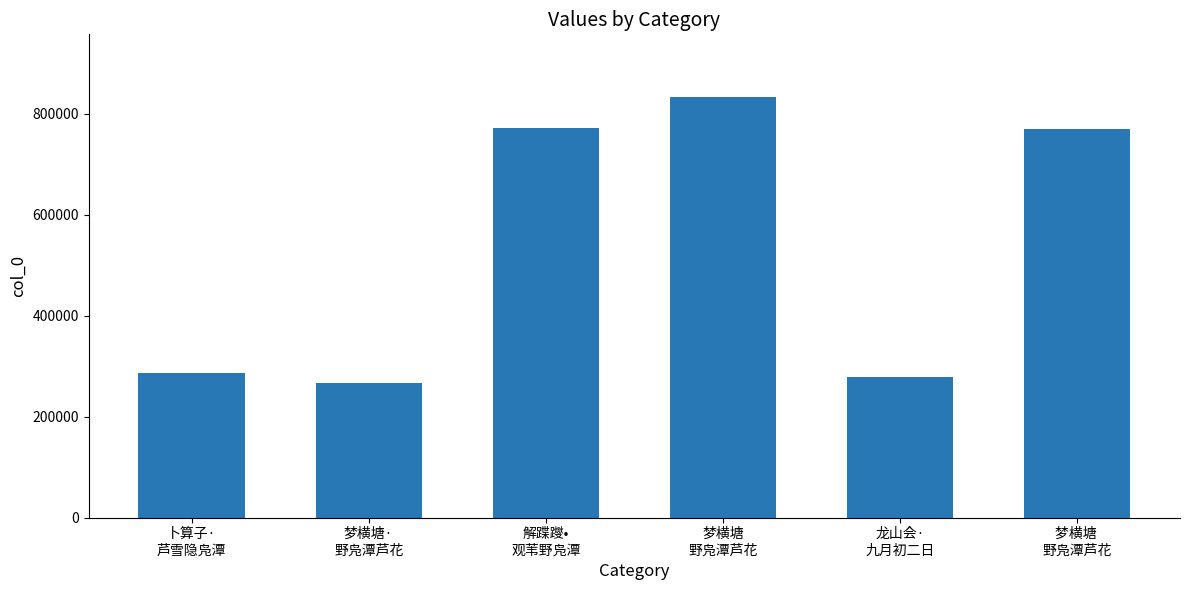

Does the chart contain any negative values?

No